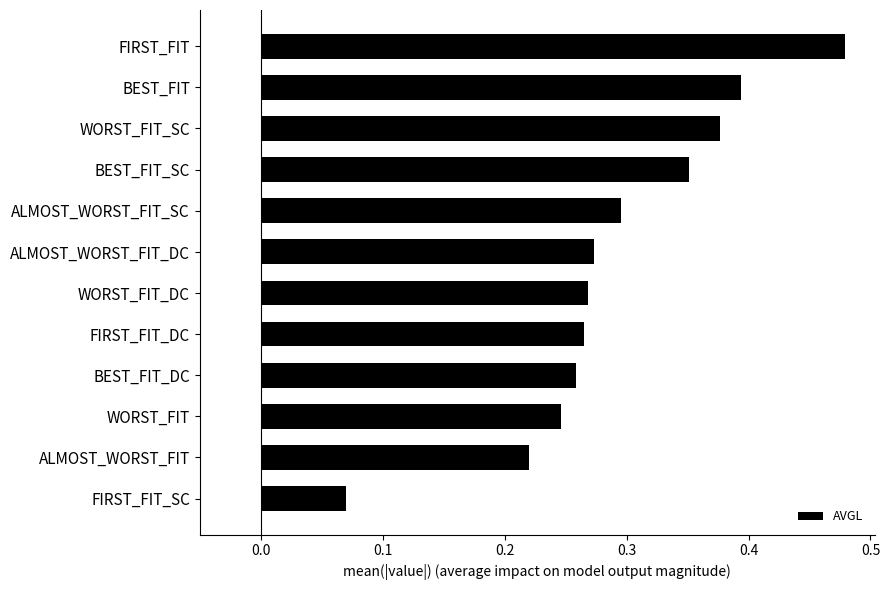

The value at ALMOST_WORST_FIT_SC is 0.4. True or false?

False